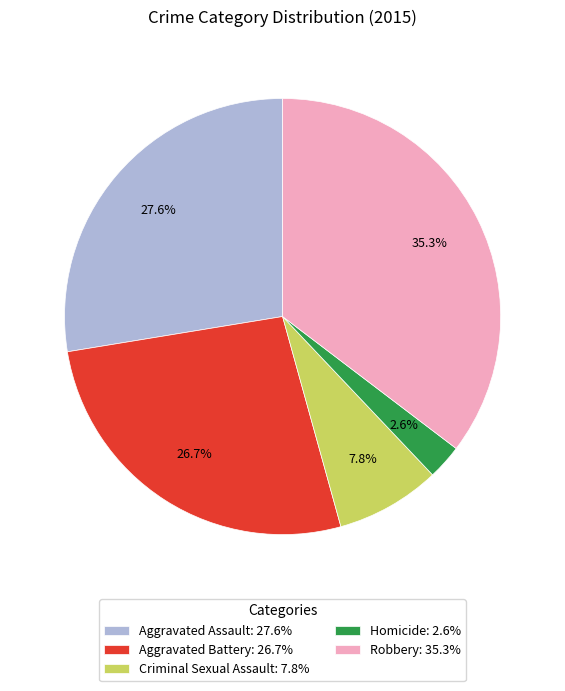

What is the largest slice in the pie chart?

Robbery